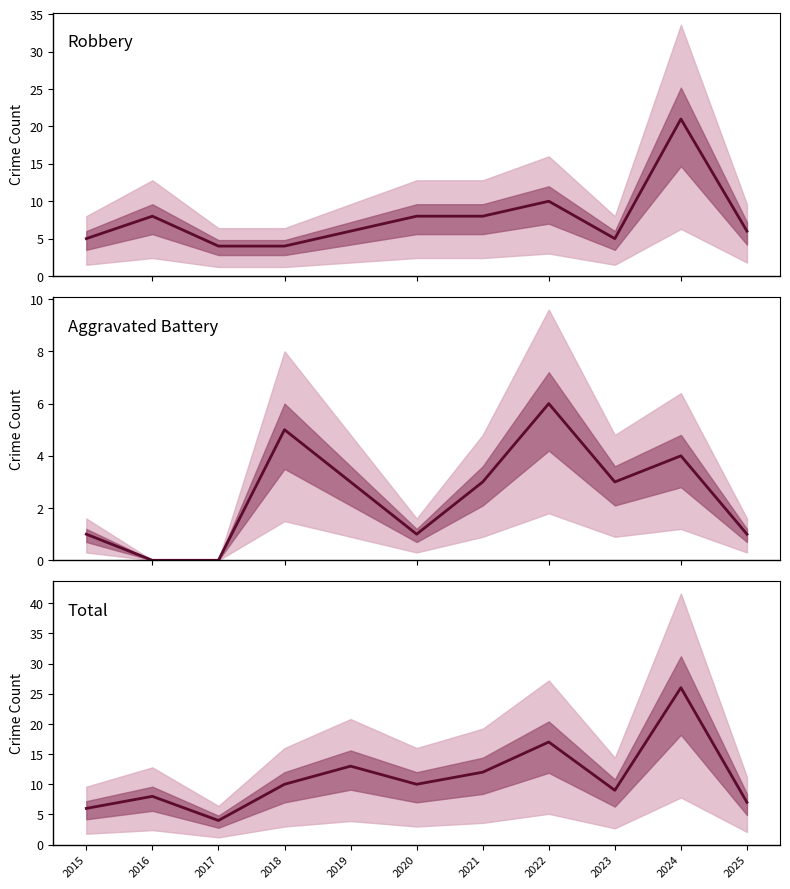

The value of Total at 2020 is 6. True or false?

False